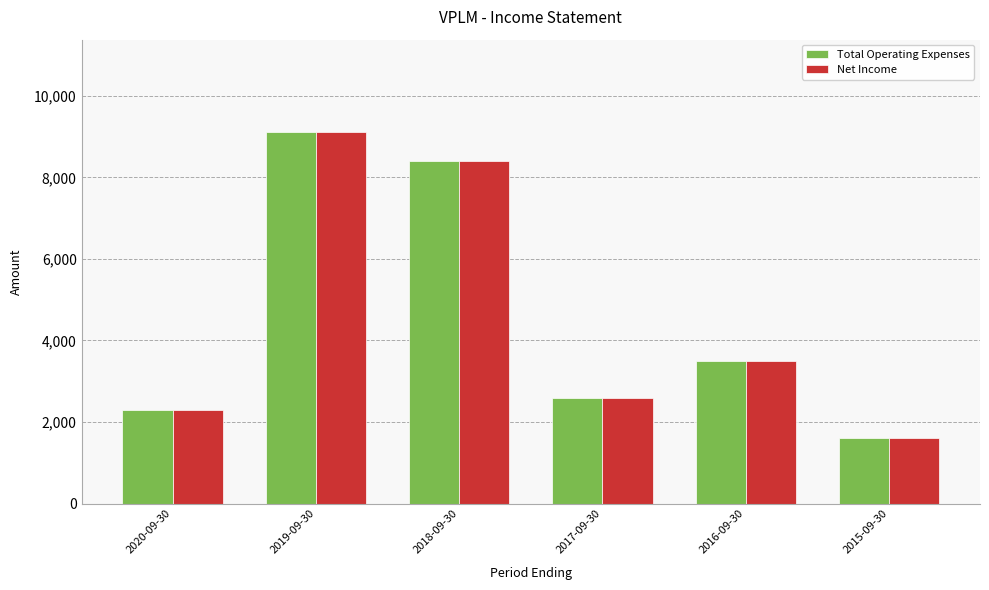

At which category is the sum across all series the highest?

2019-09-30